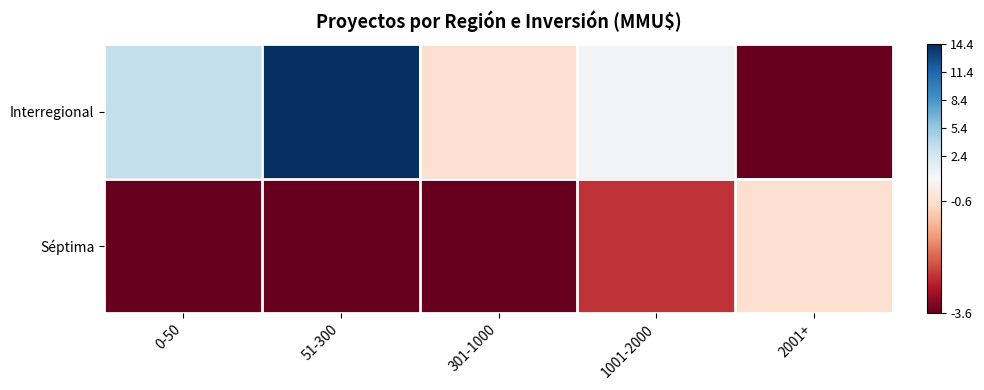

What is the total value across all series at 2001+?

-4.2